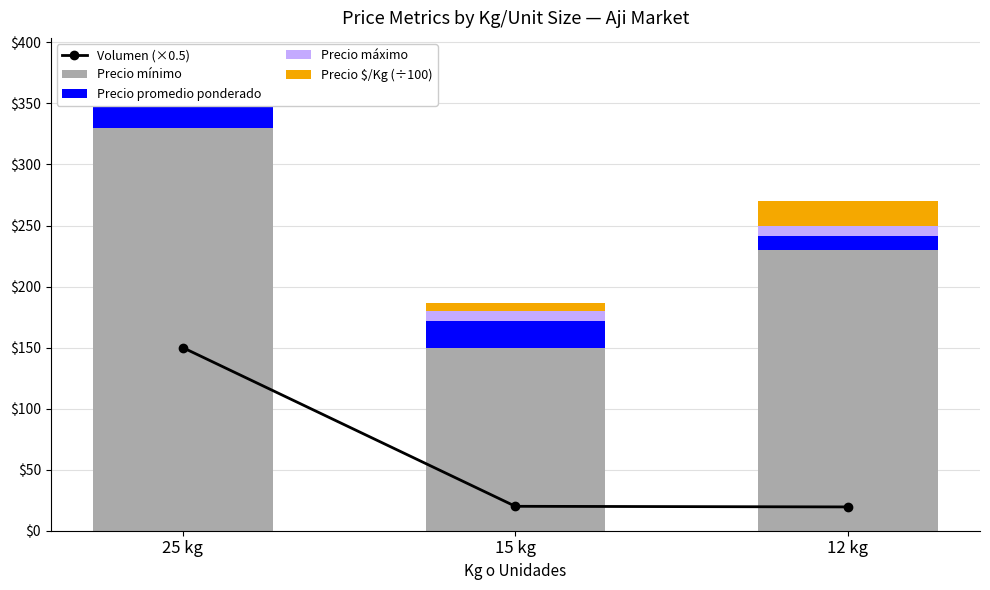

What is the maximum value for Precio mínimo?

330.0